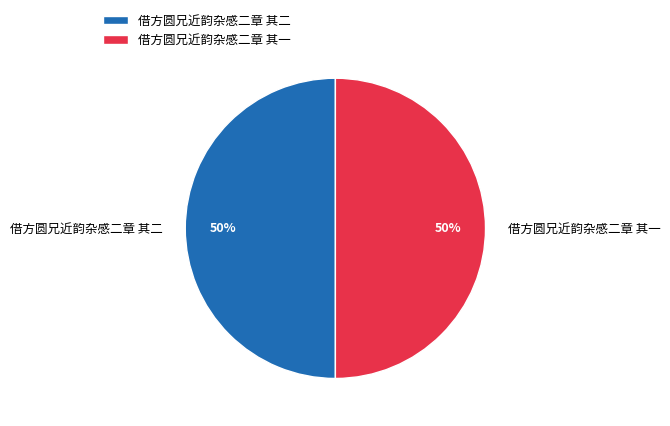

Approximately how many times larger is the value at 借方圆兄近韵杂感二章 其二 compared to 借方圆兄近韵杂感二章 其一?

1.0